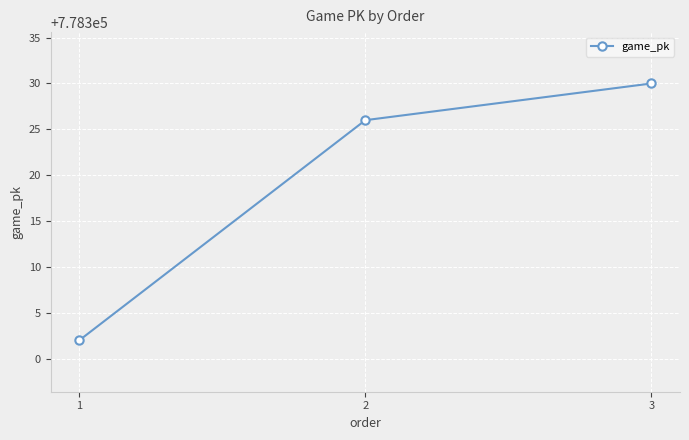

Is this an area chart (filled region under the line)?

No